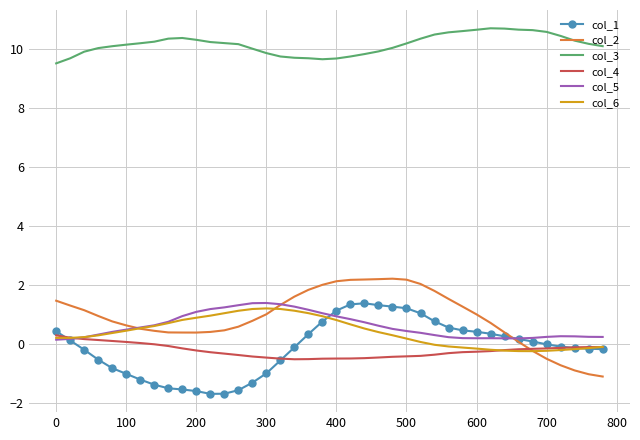

True or false: col_3 and col_4 cross at least once.

False